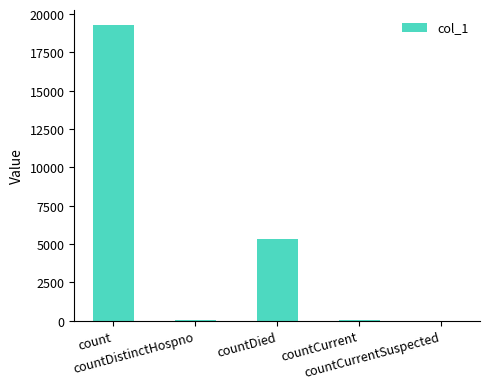

How many distinct data groups are displayed?

1